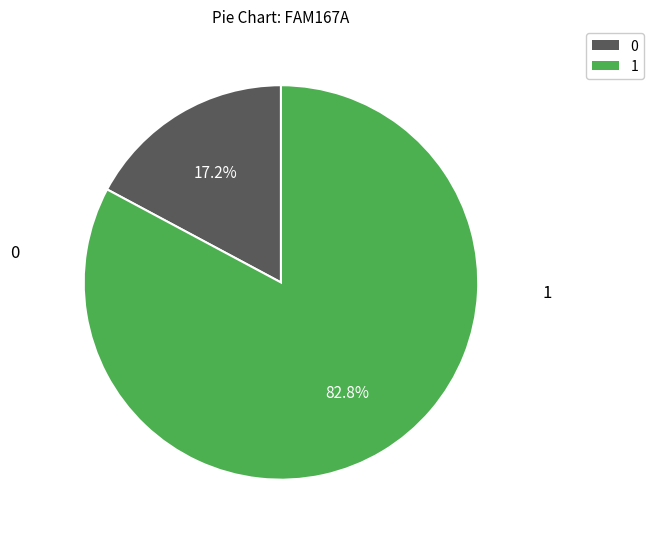

Count the number of slices in the pie.

2